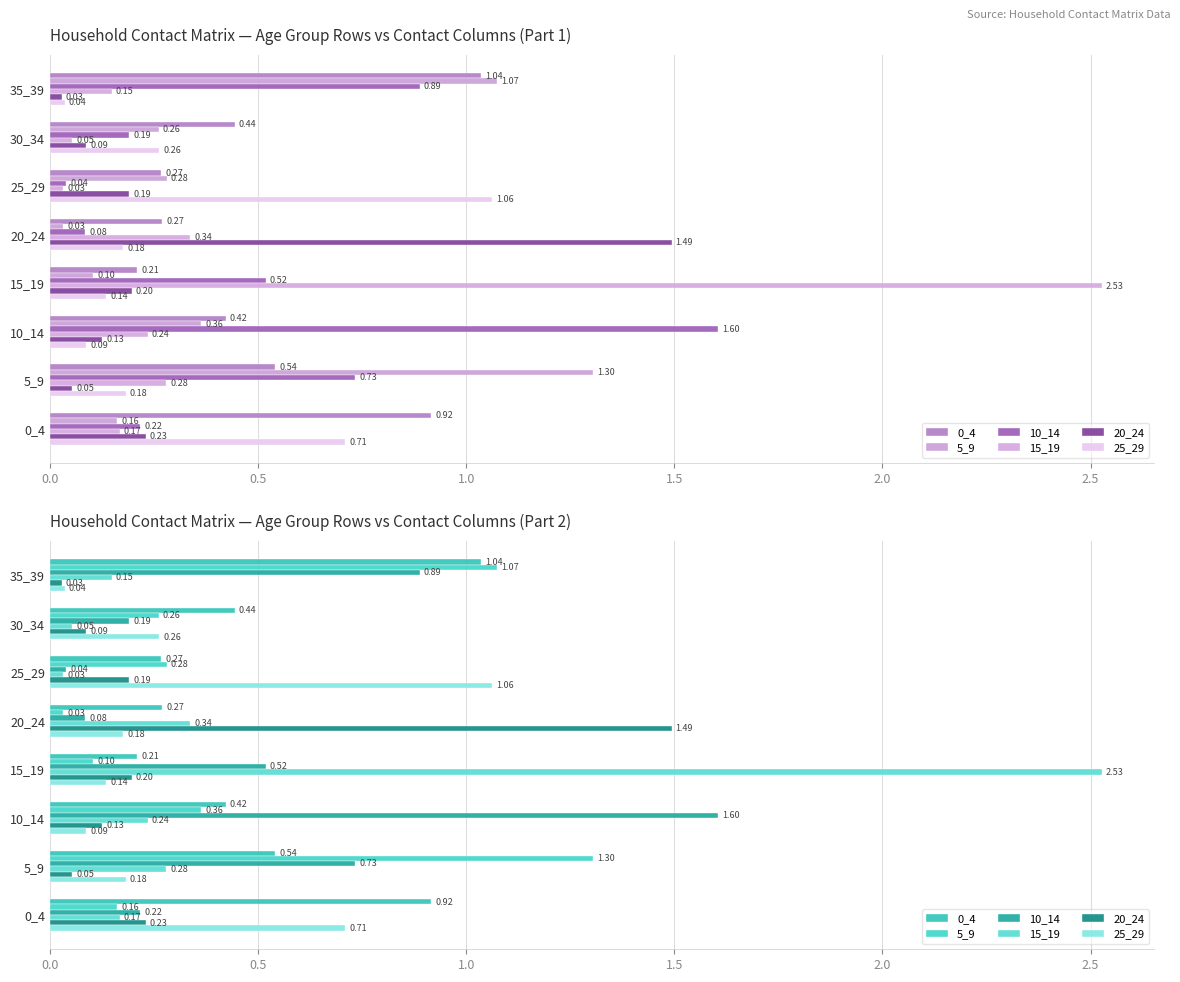

What are all the series names shown in the legend?

0_4, 5_9, 10_14, 15_19, 20_24, 25_29